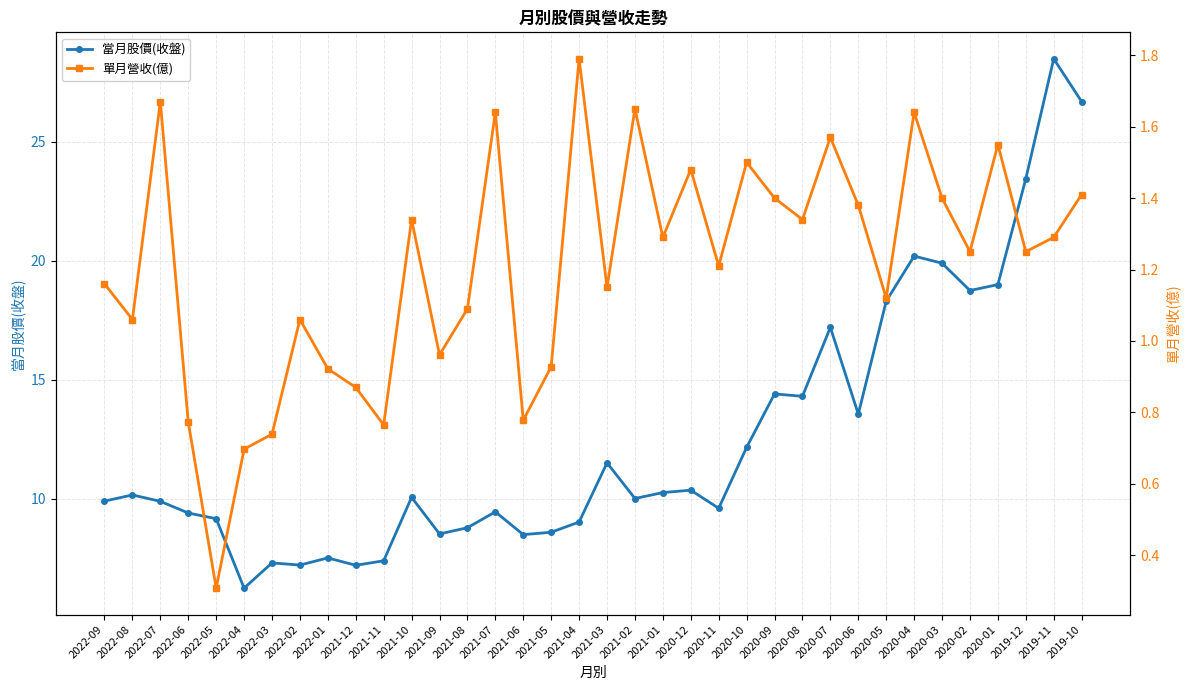

True or false: 單月營收(億) has more than 0 points higher than both neighbors.

True